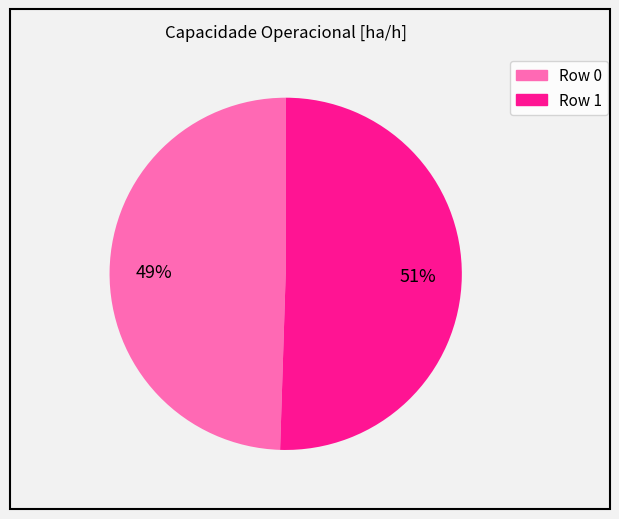

Do Row 0 and Row 1 together represent more than half of the pie?

Yes